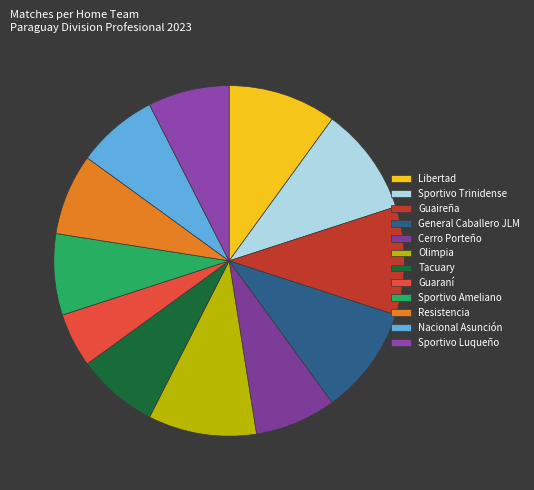

How many slices are in this pie chart?

12